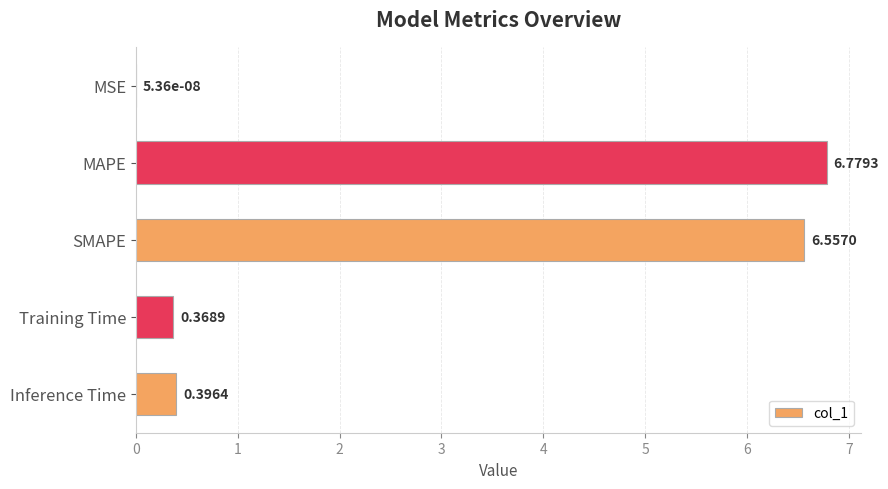

Where is the data nearest to the value 3?

Inference Time